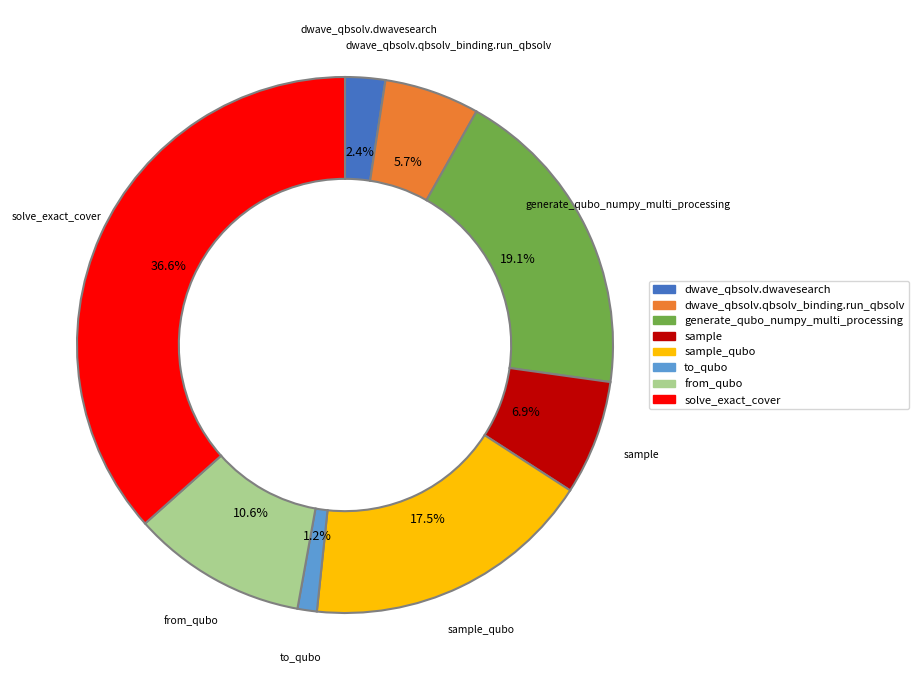

Does any single category account for the majority?

No